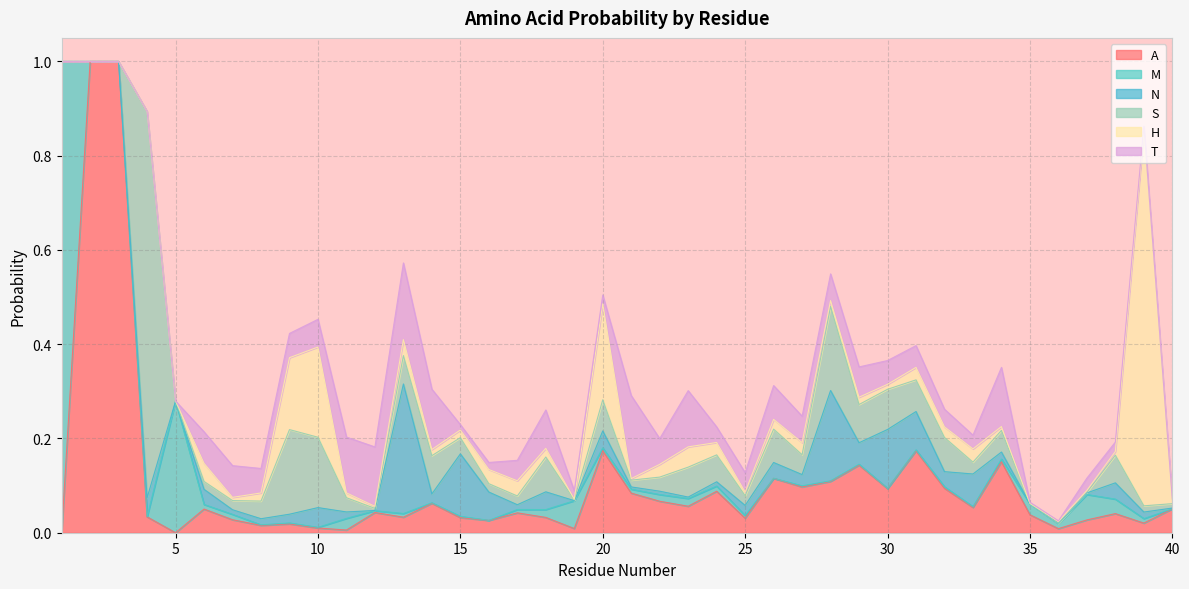

How many intersections are there between T and H?

9